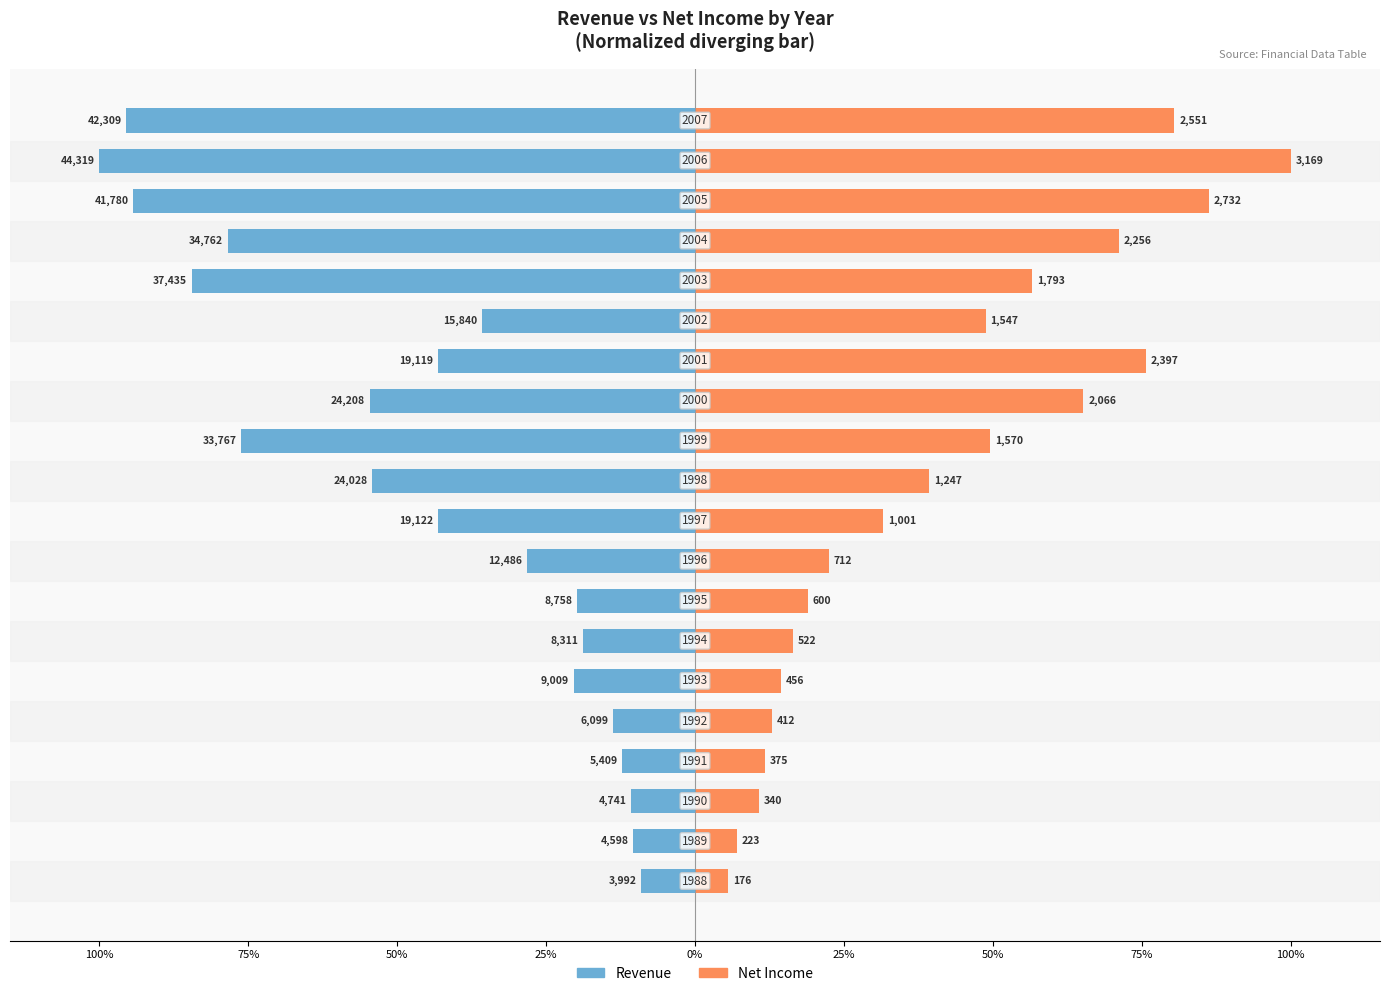

What is the value of the Net Income bar at the 4th from the left?

11.8